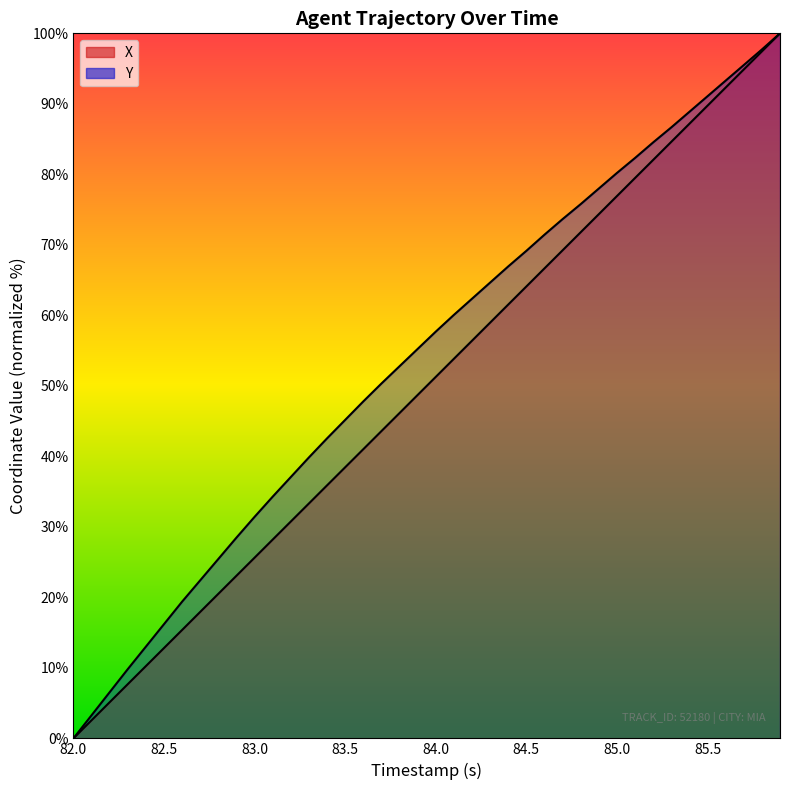

Reading right to left, list all the values displayed in this chart.

X: 100.0	97.4	94.9	92.3	89.7	87.2	84.6	82.0	79.5	76.9	74.4	71.8	69.2	66.7	64.1	61.5	59.0	56.4	53.8	51.3	48.7	46.1	43.6	41.0	38.5	35.9	33.3	30.8	28.2	25.6	23.1	20.5	17.9	15.4	12.8	10.3	7.7	5.1	2.6	0.0
Y: 100.0	97.7	95.5	93.3	91.1	88.9	86.7	84.5	82.3	80.2	78.0	75.8	73.6	71.4	69.1	66.9	64.6	62.4	60.1	57.7	55.2	52.8	50.3	47.8	45.2	42.6	39.9	37.1	34.3	31.4	28.5	25.5	22.4	19.4	16.2	13.0	9.8	6.5	3.3	0.0